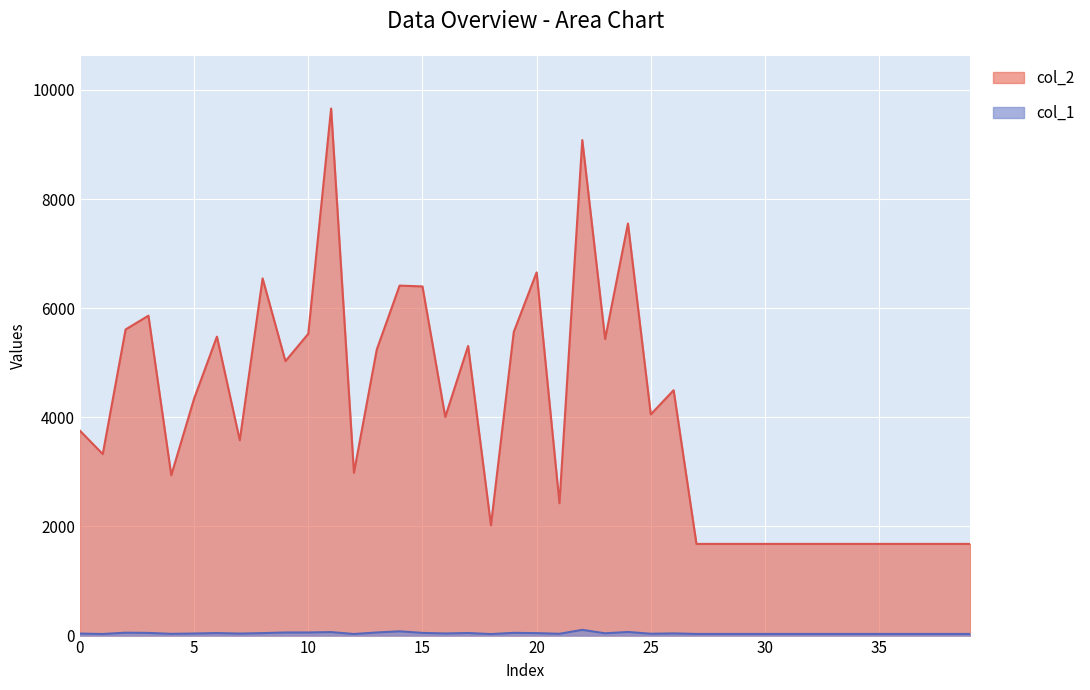

How many categories are shown in the chart?

40